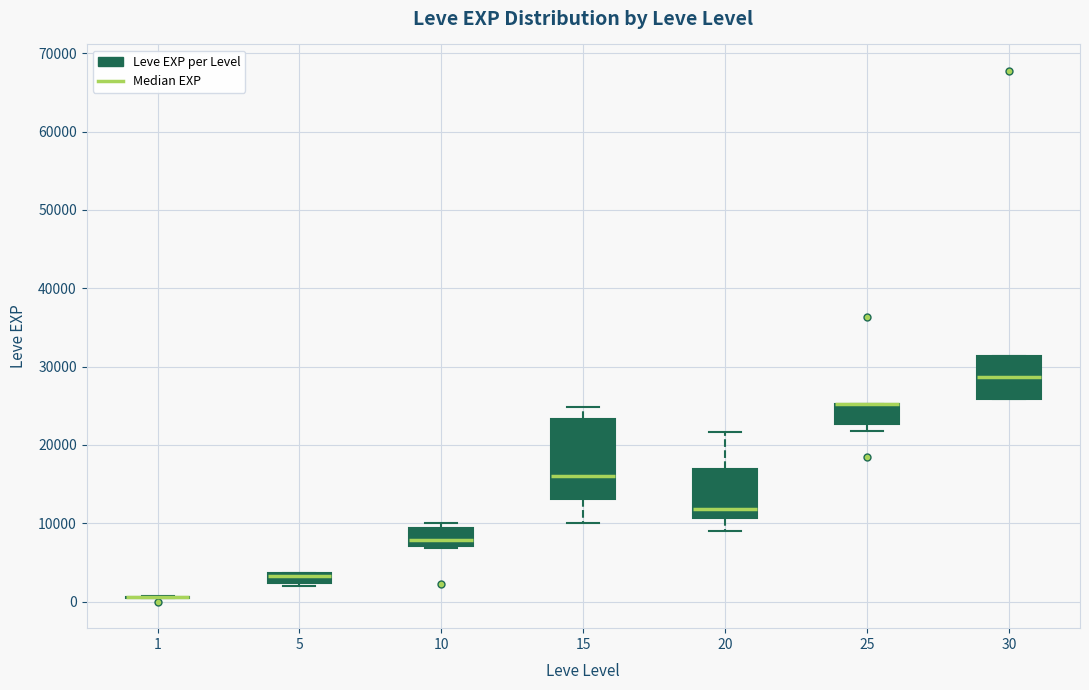

Where does the median line of the box at x = 10 sit on the y-axis? The values are not printed on the chart, so give them approximately, as read against the axis.

8000